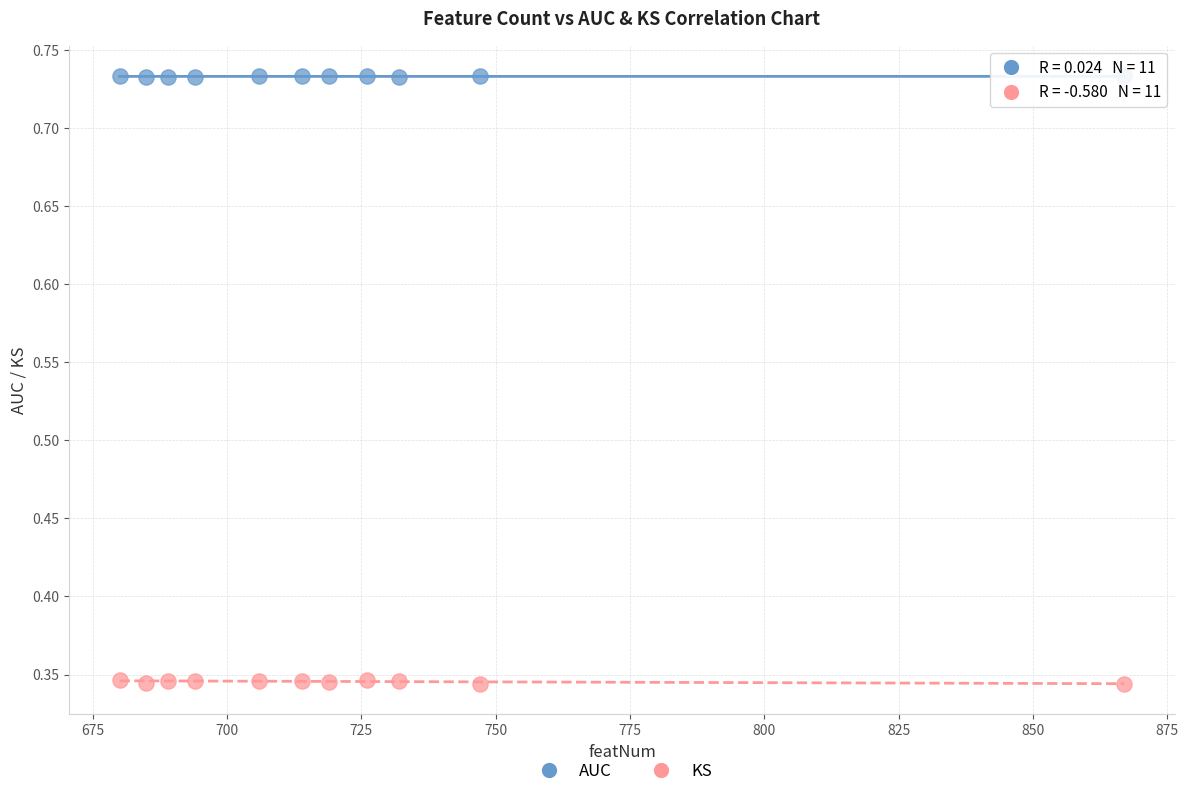

What are all the series names shown in the legend?

AUC, KS